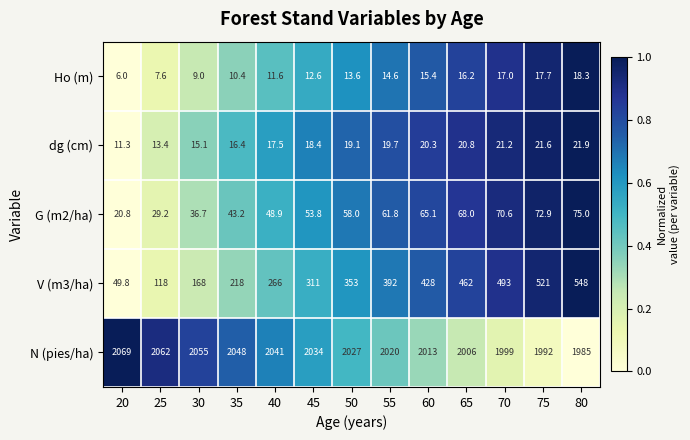

What is the approximate value of Ho (m) at 30?

9.0